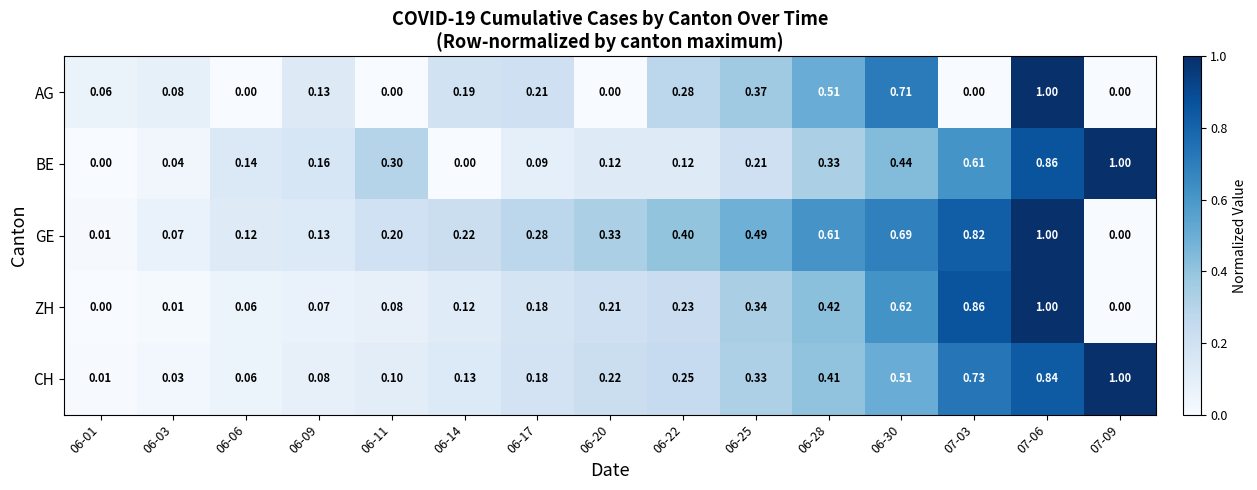

Between 06-22 and 06-28, which series saw the biggest shift?

AG